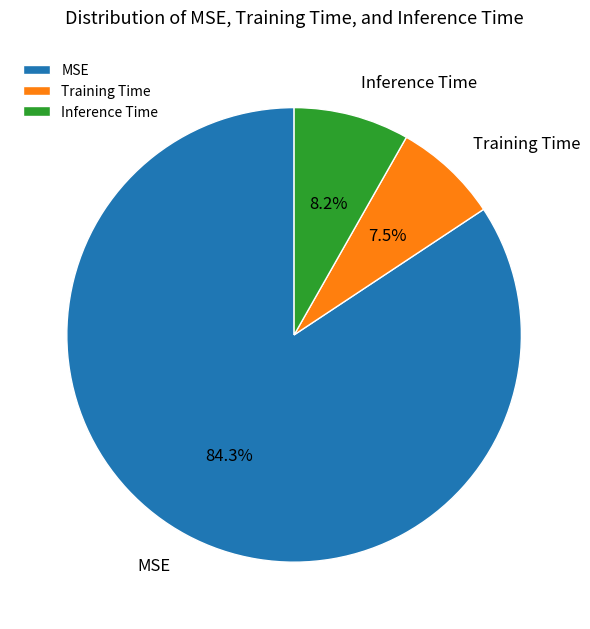

What percentage do MSE and Training Time together represent?

91.8%